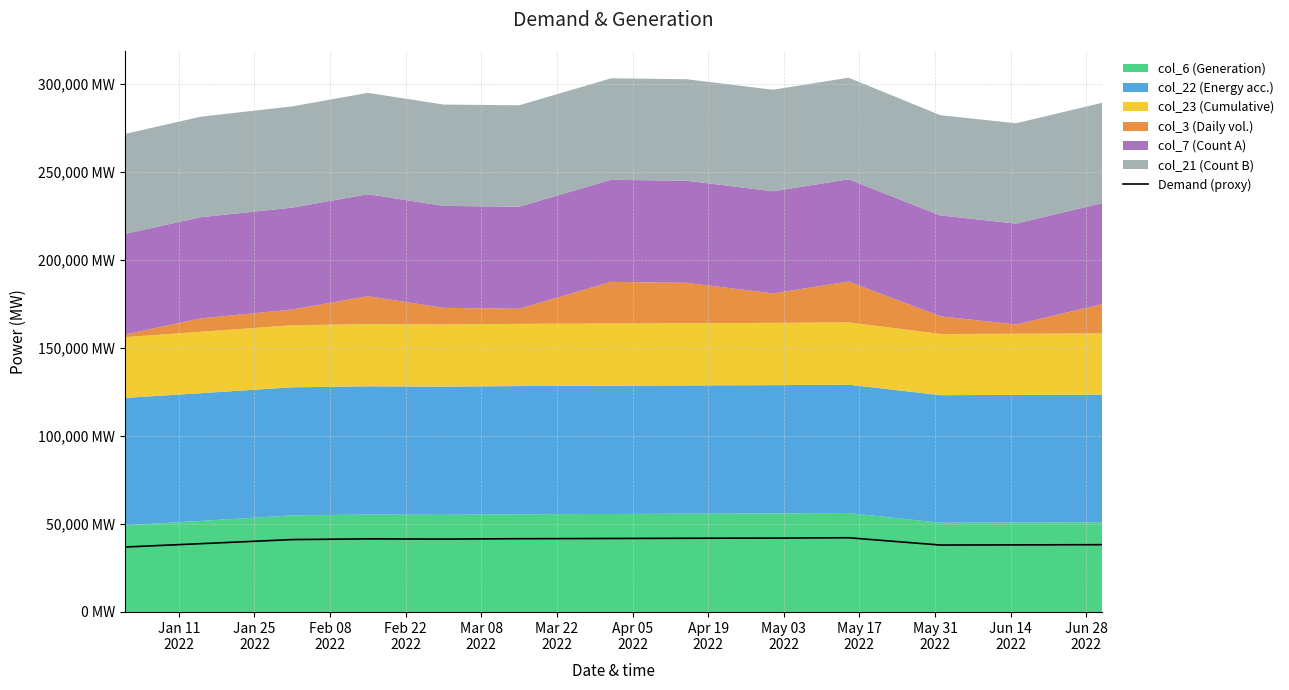

Reading right to left, extract all data points from this chart.

38237.1	38125.4	38031.1	42178.1	41994.0	41884.8	41764.5	41633.0	41419.5	41538.2	41143.4	38811.1	36906.1